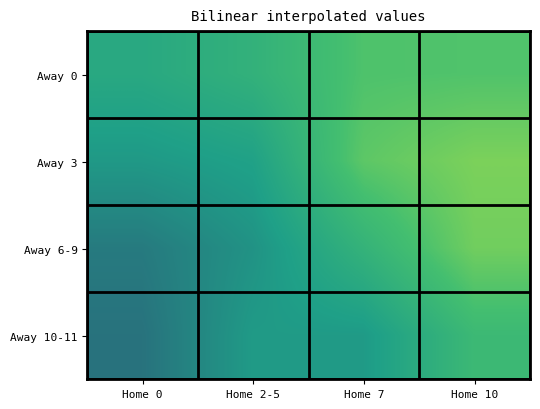

Count the number of data series in this chart.

4